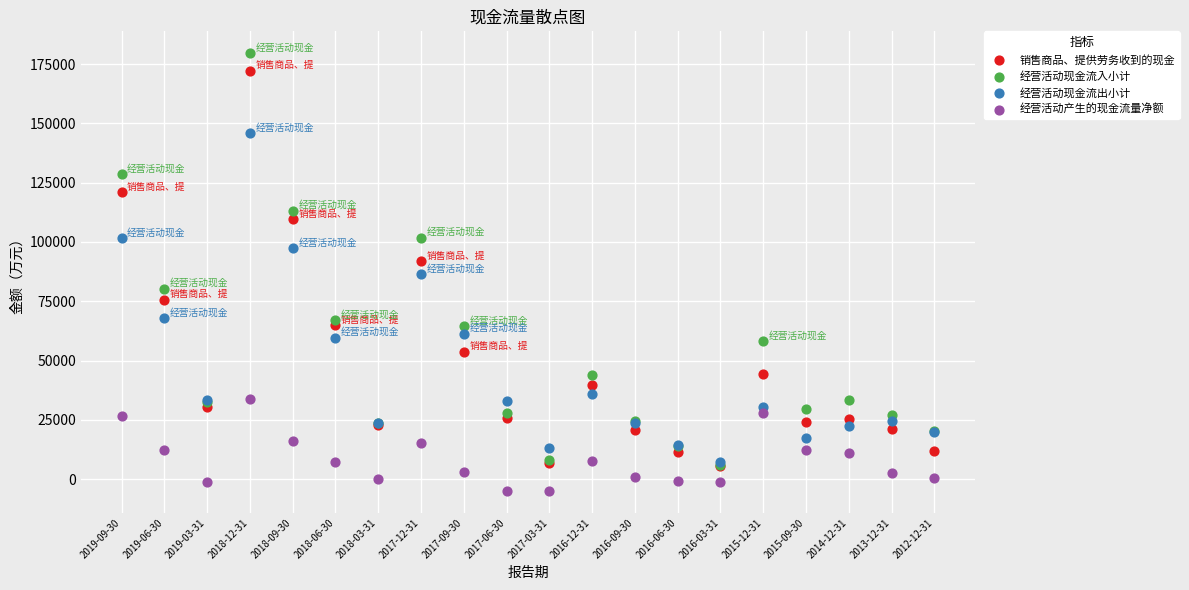

What are all the series names shown in the legend?

销售商品、提供劳务收到的现金, 经营活动现金流入小计, 经营活动现金流出小计, 经营活动产生的现金流量净额